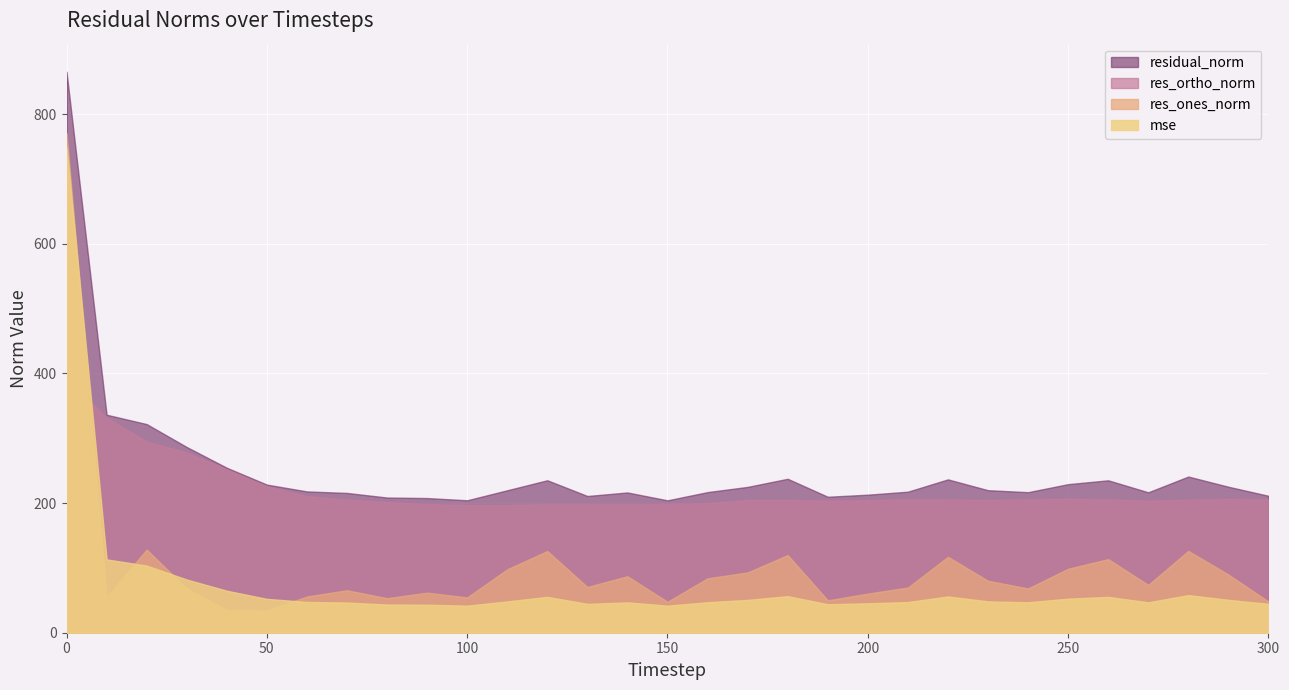

At how many categories does at least one series exceed 356?

1